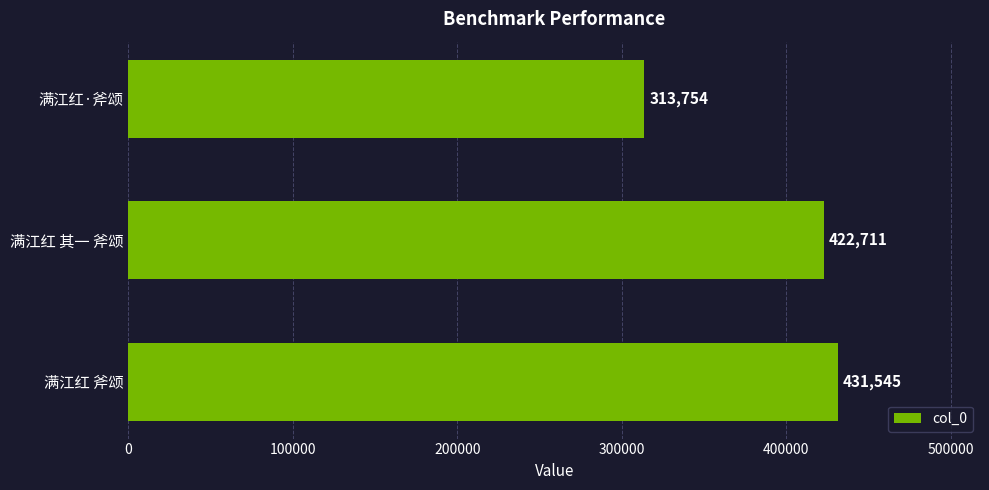

What is the sum of all values?

1168010